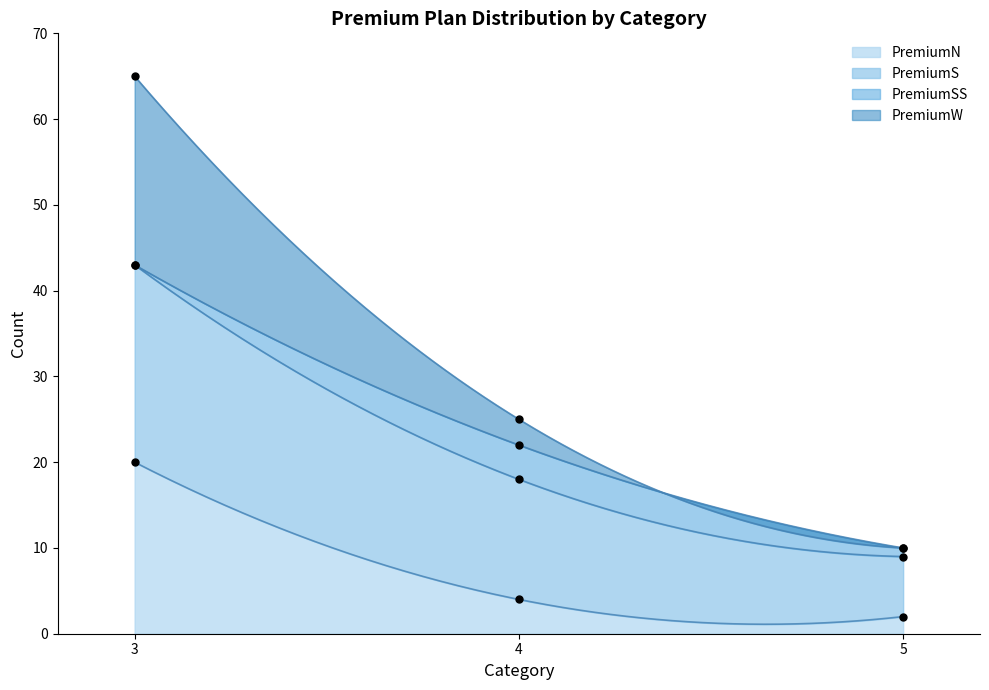

Which series has the largest total across all categories?

PremiumS